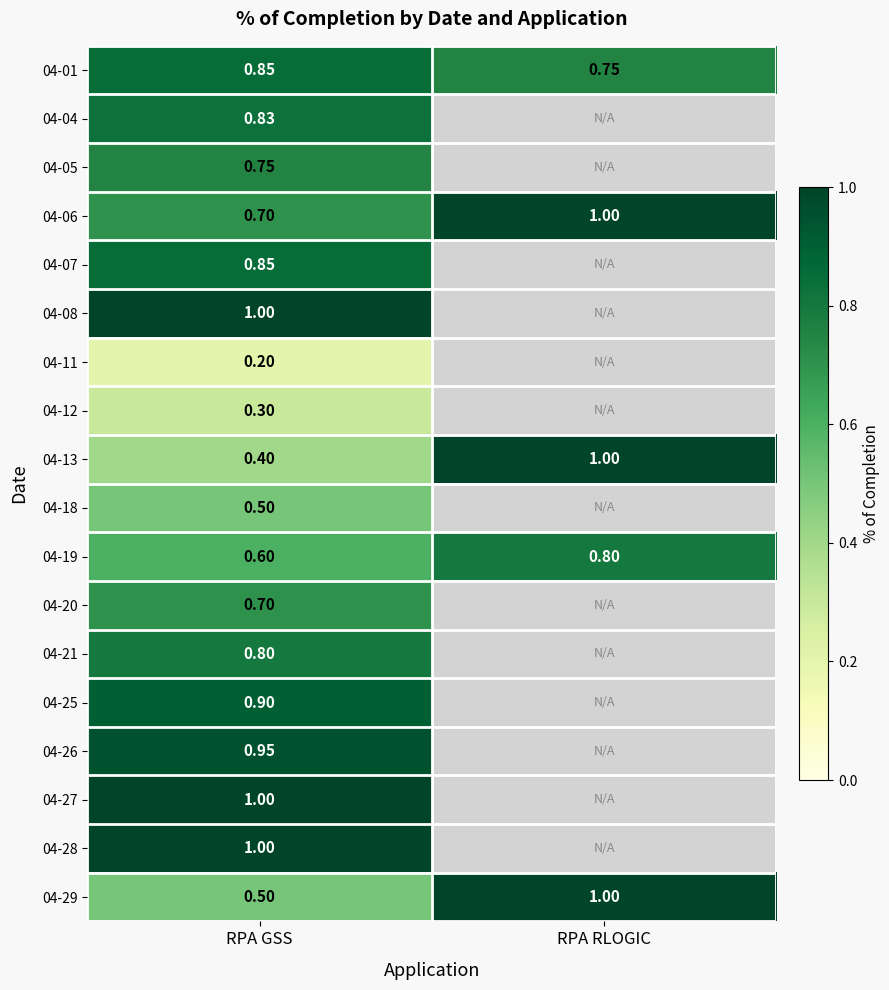

At which label is 04-19 closest to 0?

RPA GSS